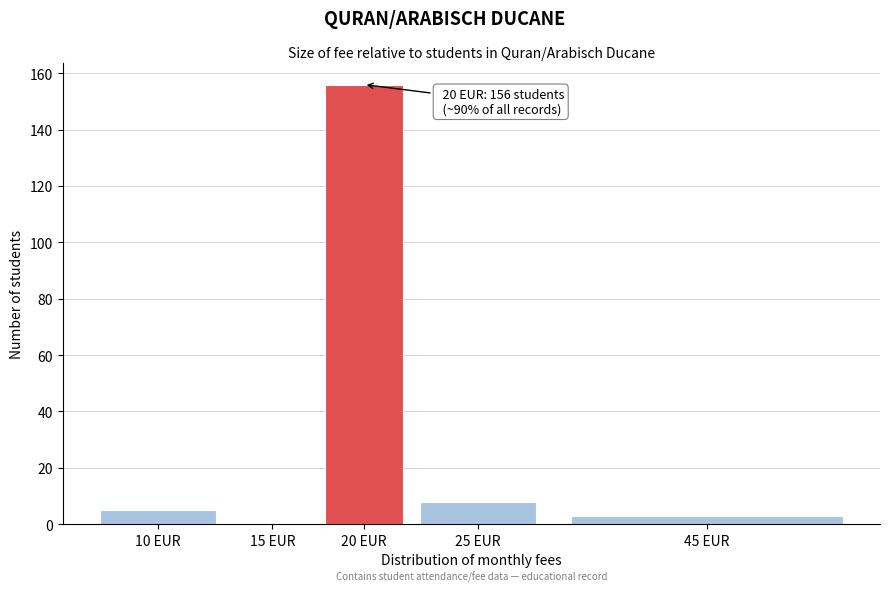

Reading right to left, list all the values displayed in this chart.

45 EUR=3	25 EUR=8	20 EUR=156	15 EUR=0	10 EUR=5